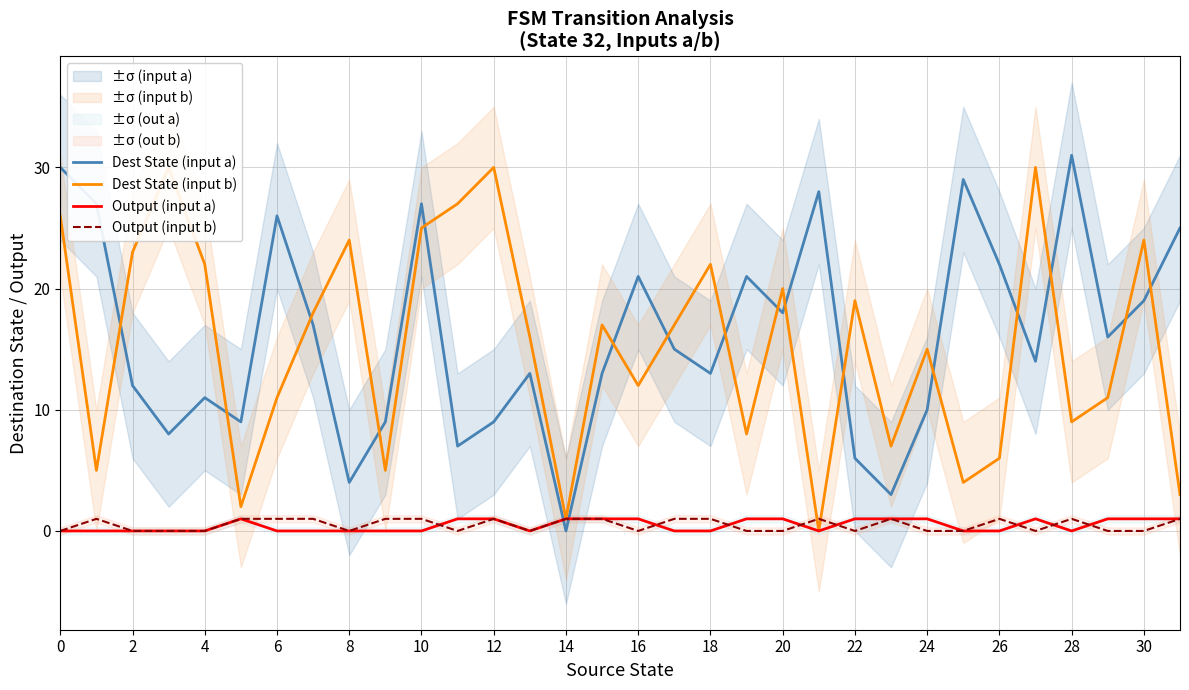

Is the value of Output (input a) at 18 greater than the value of Dest State (input a) at 26?

No